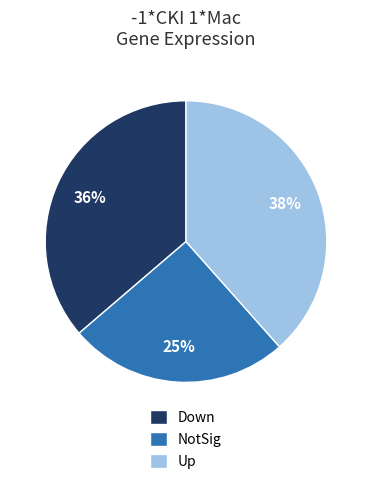

Is there a majority slice in this chart?

No